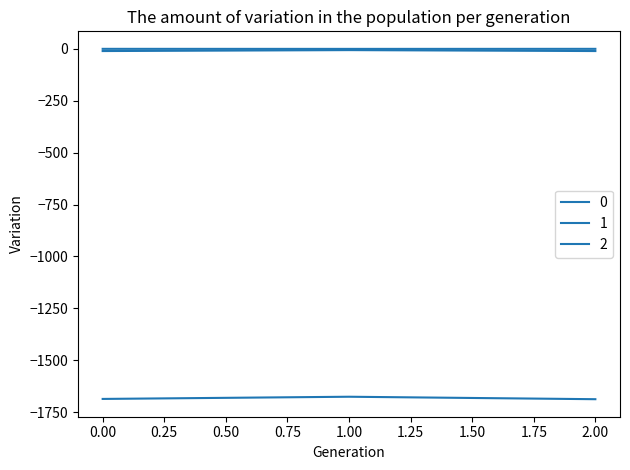

What is the value of the 1 point at the 1st from the left?

-10.7